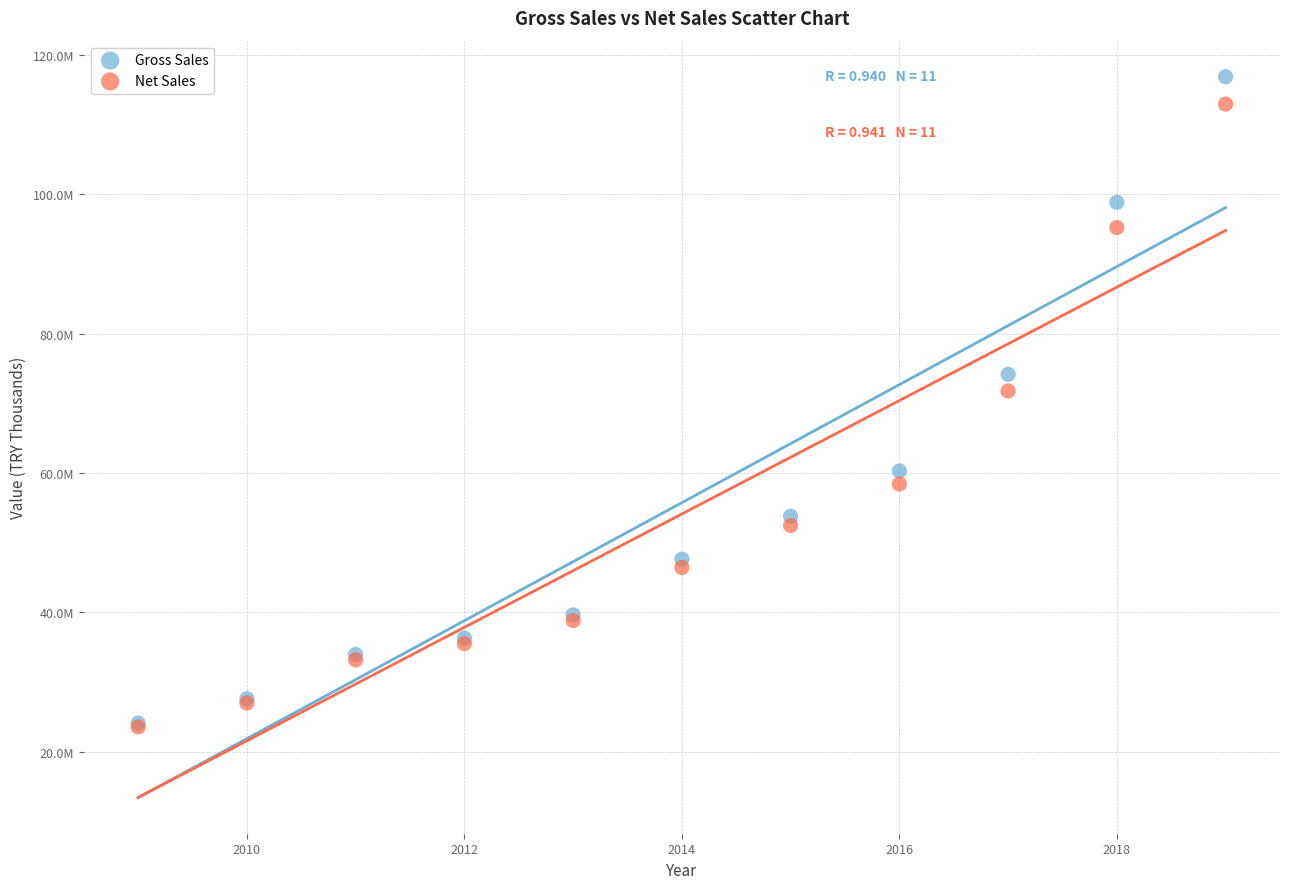

Which series reaches the maximum Y coordinate?

Gross Sales